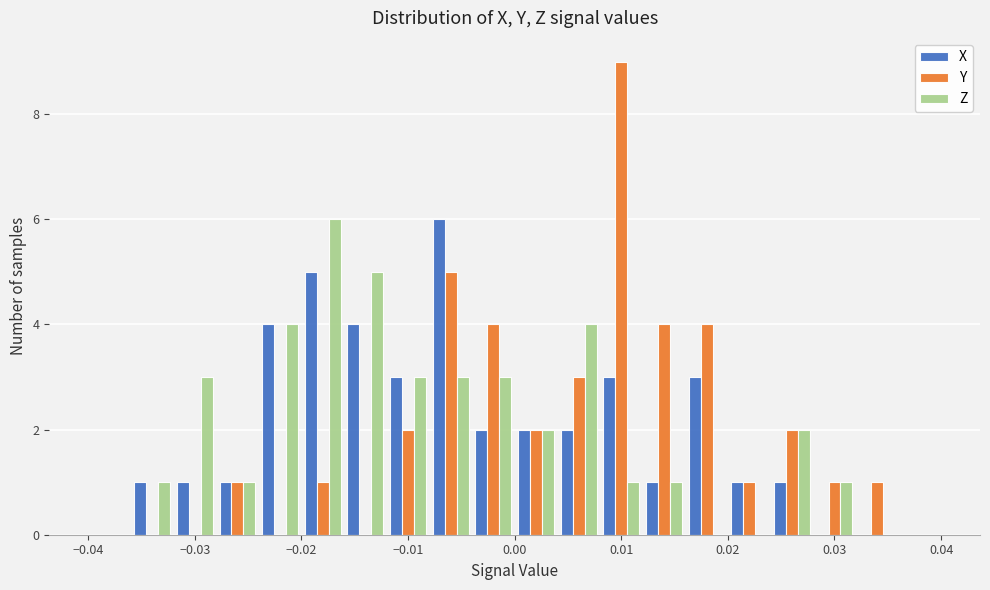

Reading left to right, list every range on the x-axis with the height of the bar of each series over it. The values are not printed on the chart, so give them approximately, as read against the axis.

-0.040 to -0.036: X=0	Y=0	Z=0
-0.036 to -0.032: X=1	Y=0	Z=1
-0.032 to -0.028: X=1	Y=0	Z=3
-0.028 to -0.024: X=1	Y=1	Z=1
-0.024 to -0.020: X=4	Y=0	Z=4
-0.020 to -0.016: X=5	Y=1	Z=6
-0.016 to -0.012: X=4	Y=0	Z=5
-0.012 to -0.008: X=3	Y=2	Z=3
-0.008 to -0.004: X=6	Y=5	Z=3
-0.004 to 0.000: X=2	Y=4	Z=3
0.000 to 0.004: X=2	Y=2	Z=2
0.004 to 0.008: X=2	Y=3	Z=4
0.008 to 0.012: X=3	Y=9	Z=1
0.012 to 0.016: X=1	Y=4	Z=1
0.016 to 0.020: X=3	Y=4	Z=0
0.020 to 0.024: X=1	Y=1	Z=0
0.024 to 0.028: X=1	Y=2	Z=2
0.028 to 0.032: X=0	Y=1	Z=1
0.032 to 0.036: X=0	Y=1	Z=0
0.036 to 0.040: X=0	Y=0	Z=0